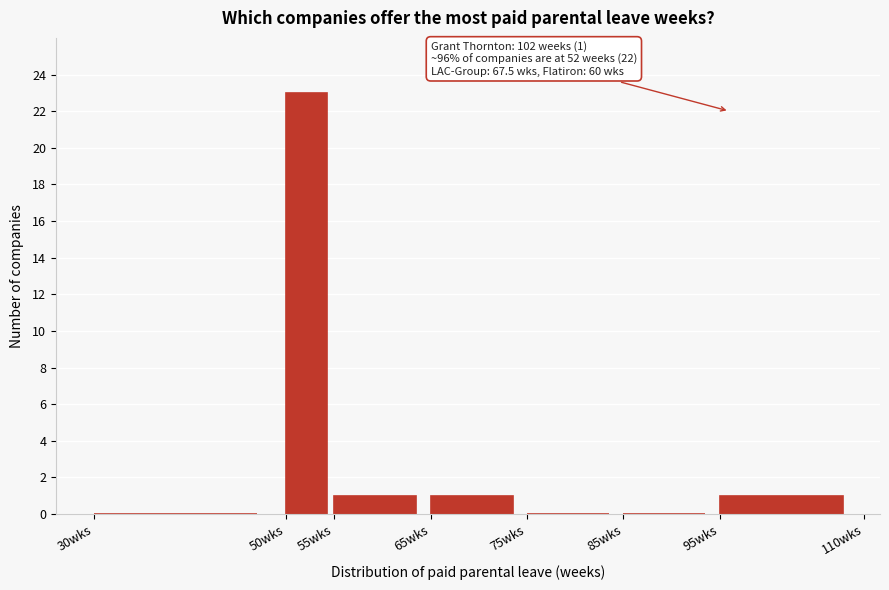

Which range on the x-axis has the tallest bar?

50 to 55